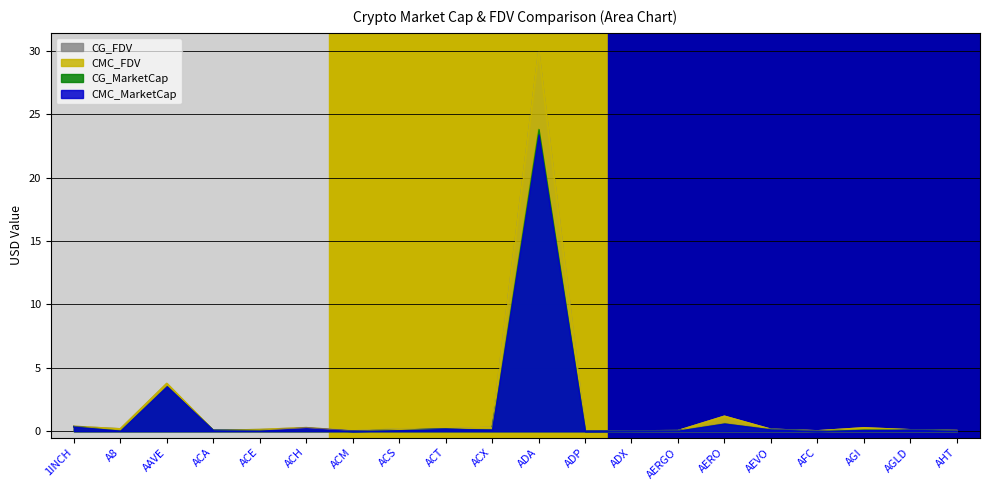

Between ACS and AERO, which series saw the biggest shift?

CMC_FDV